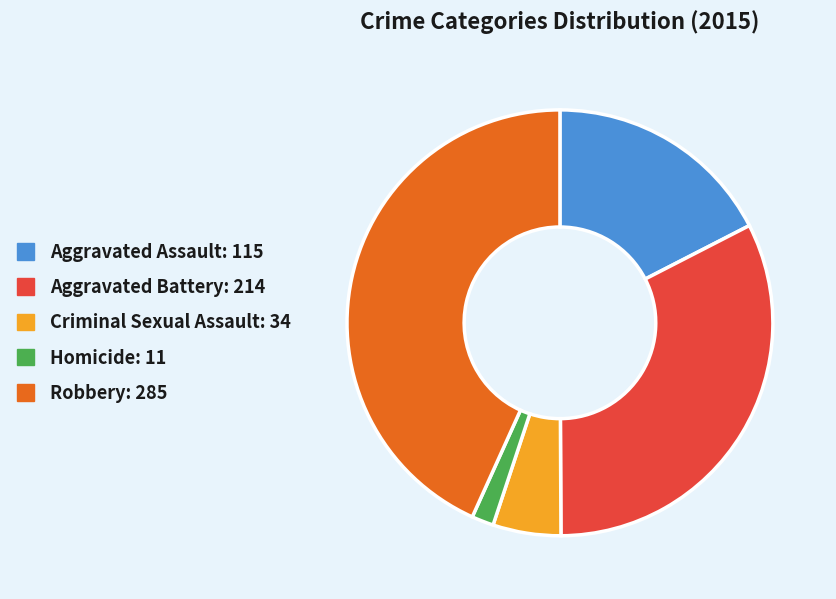

The Homicide slice represents 16% of the pie. True or false?

False